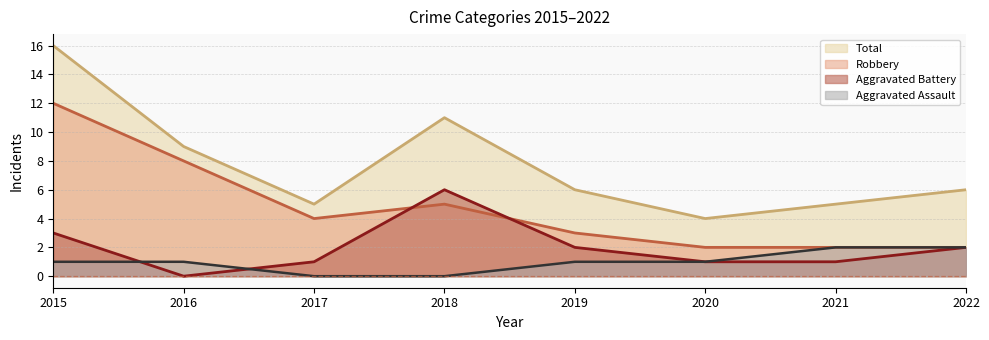

True or false: Aggravated Battery and Aggravated Assault cross at least once.

True